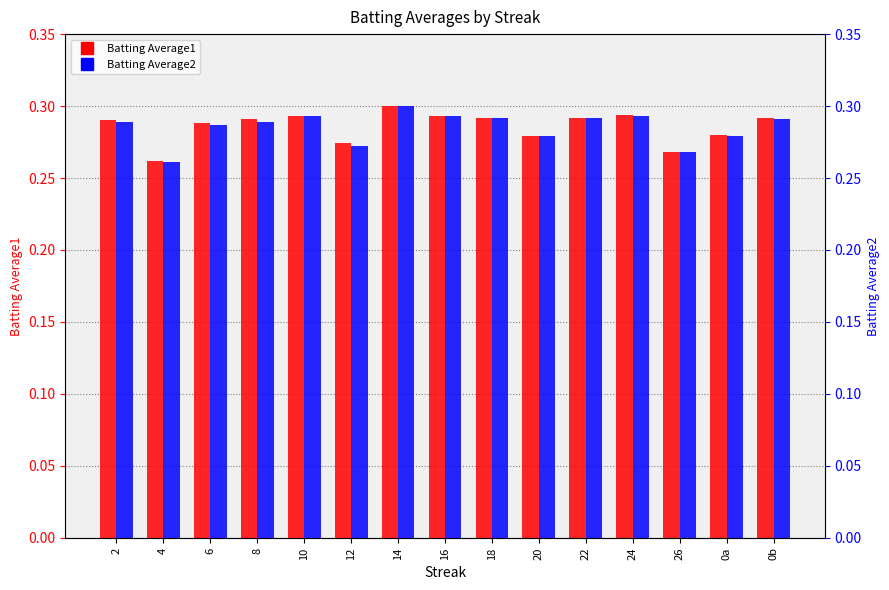

Which has a higher value, 6 or 14?

14